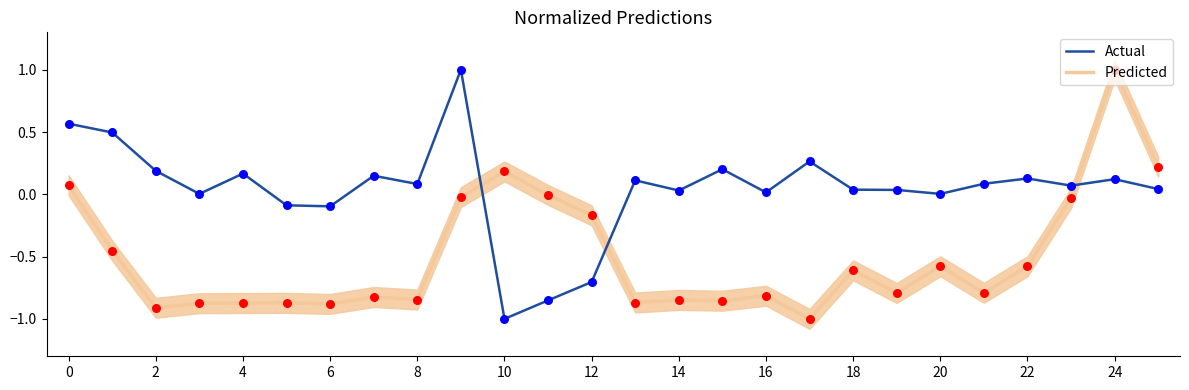

Which series reaches the minimum Y coordinate?

Predicted